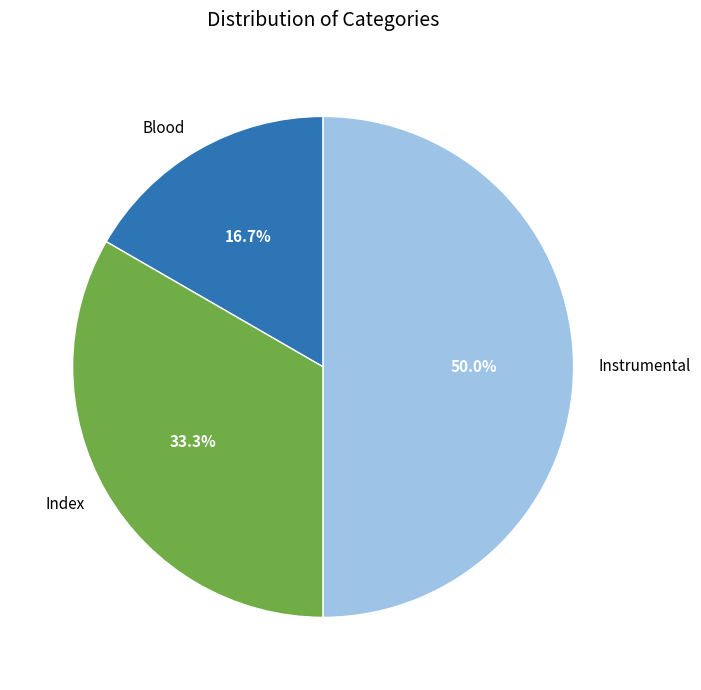

How many segments does this pie chart have?

3